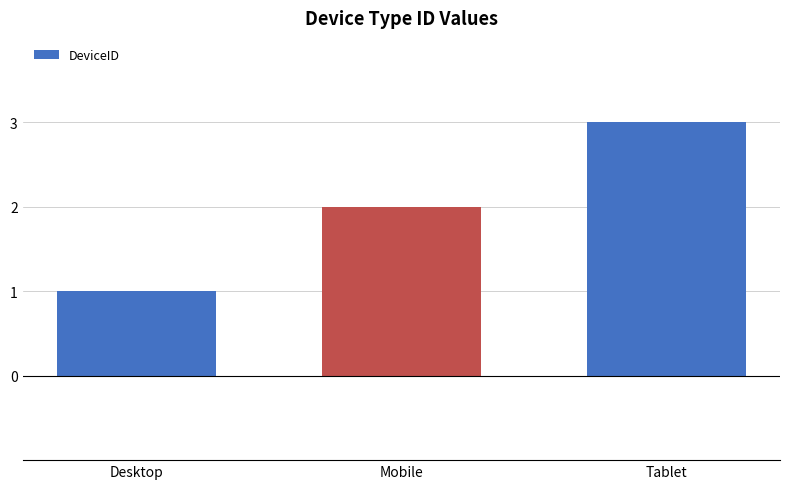

True or false: the data shows 0 at Mobile.

False